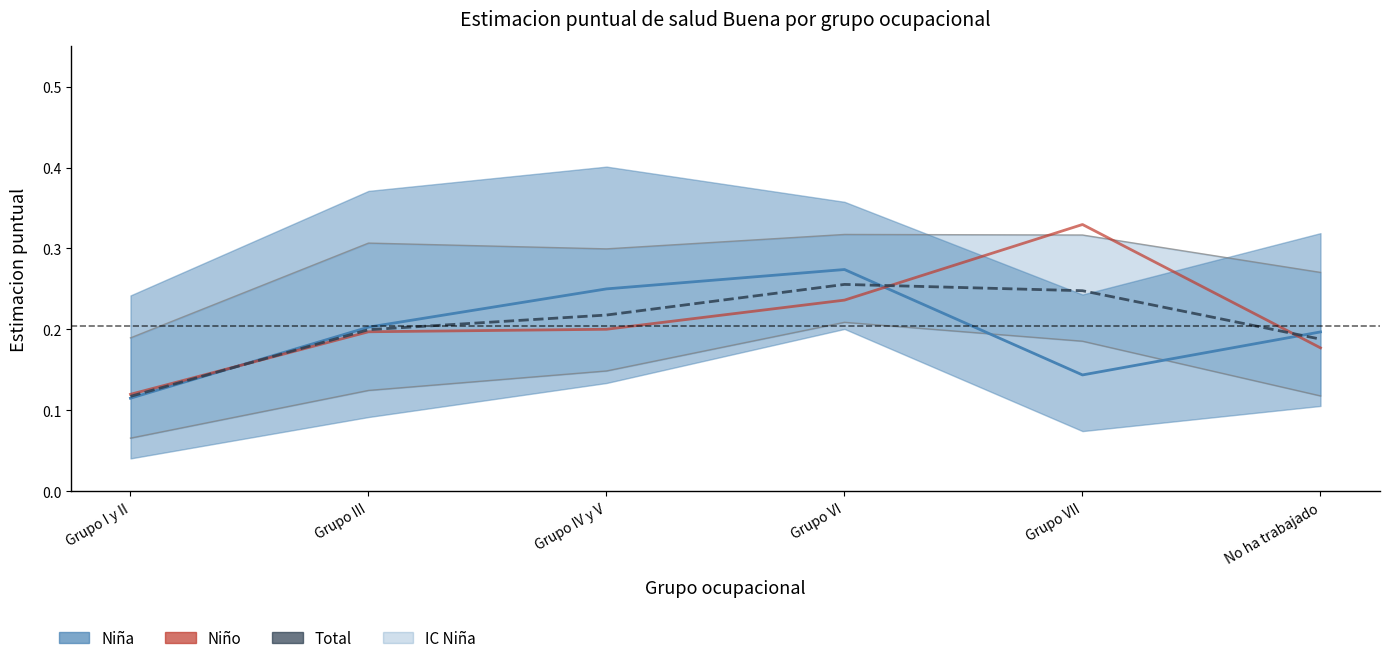

In Total, how many points are higher than both neighbors (excluding endpoints)?

1